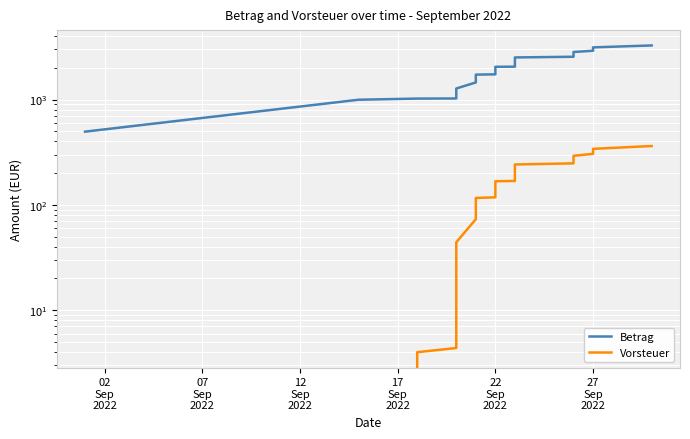

Rank the series by their maximum value, from lowest to highest.

Vorsteuer, Betrag